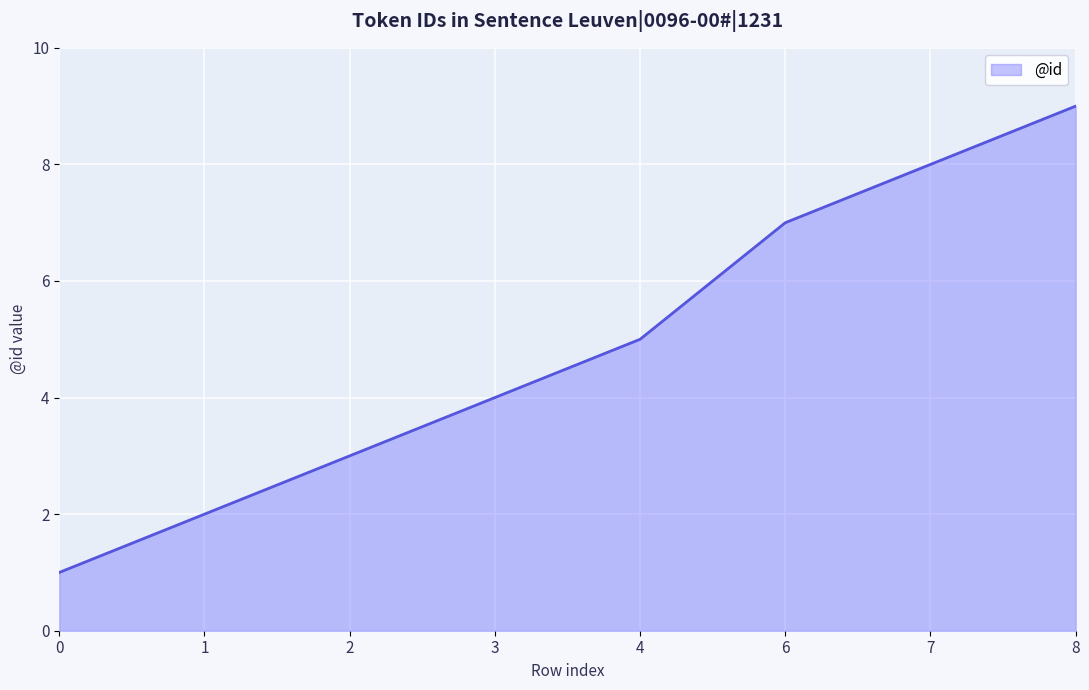

How many categories are shown in the chart?

8